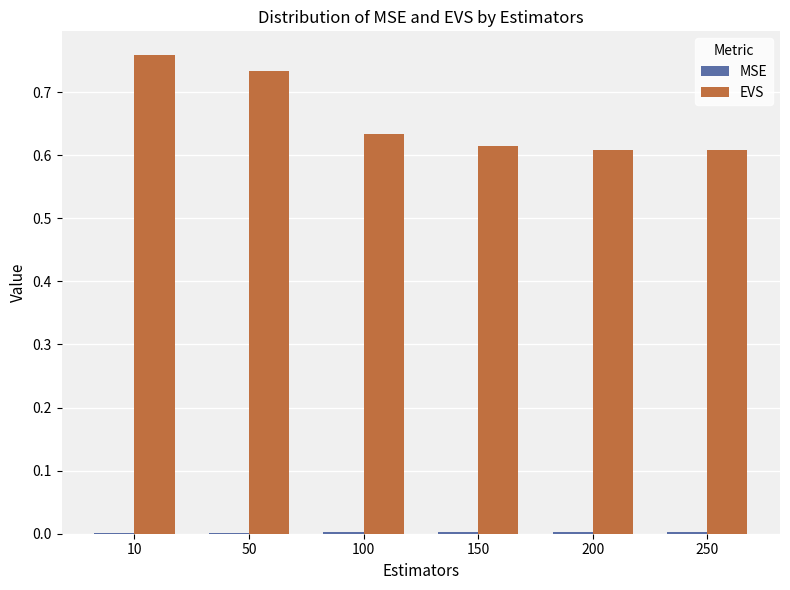

The EVS series shows 0.4 at 10. True or false?

False